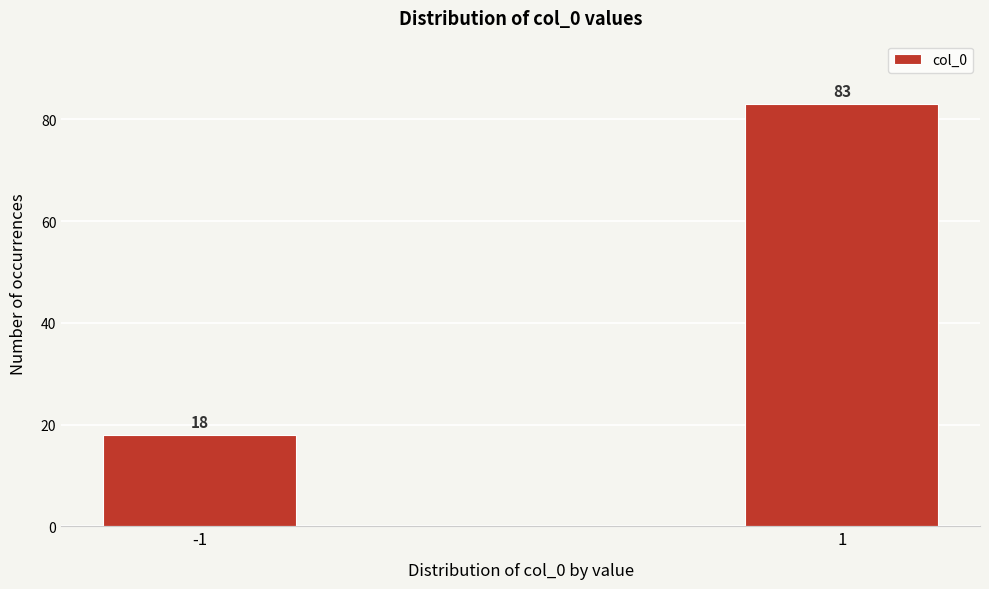

Reading left to right, transcribe all the data shown in this chart.

-1=18	1=83